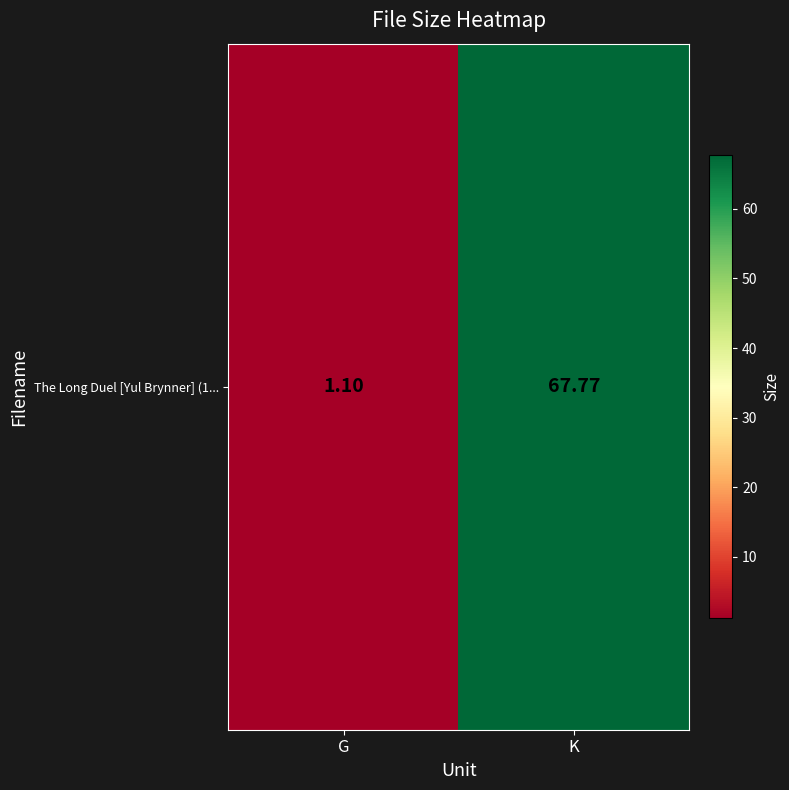

Where does the data first go above 67?

K